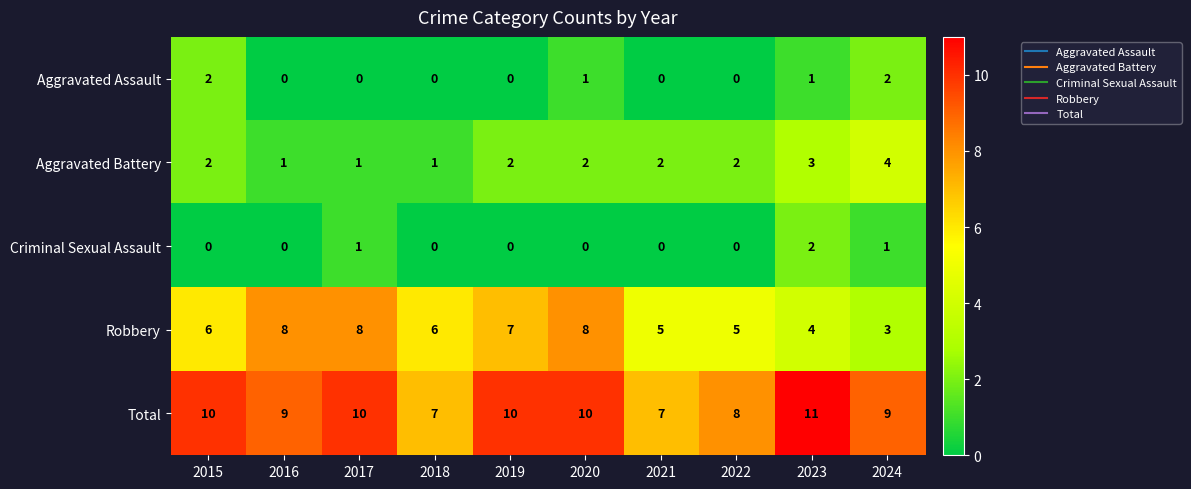

The value of Criminal Sexual Assault at 2023 is 2. True or false?

True